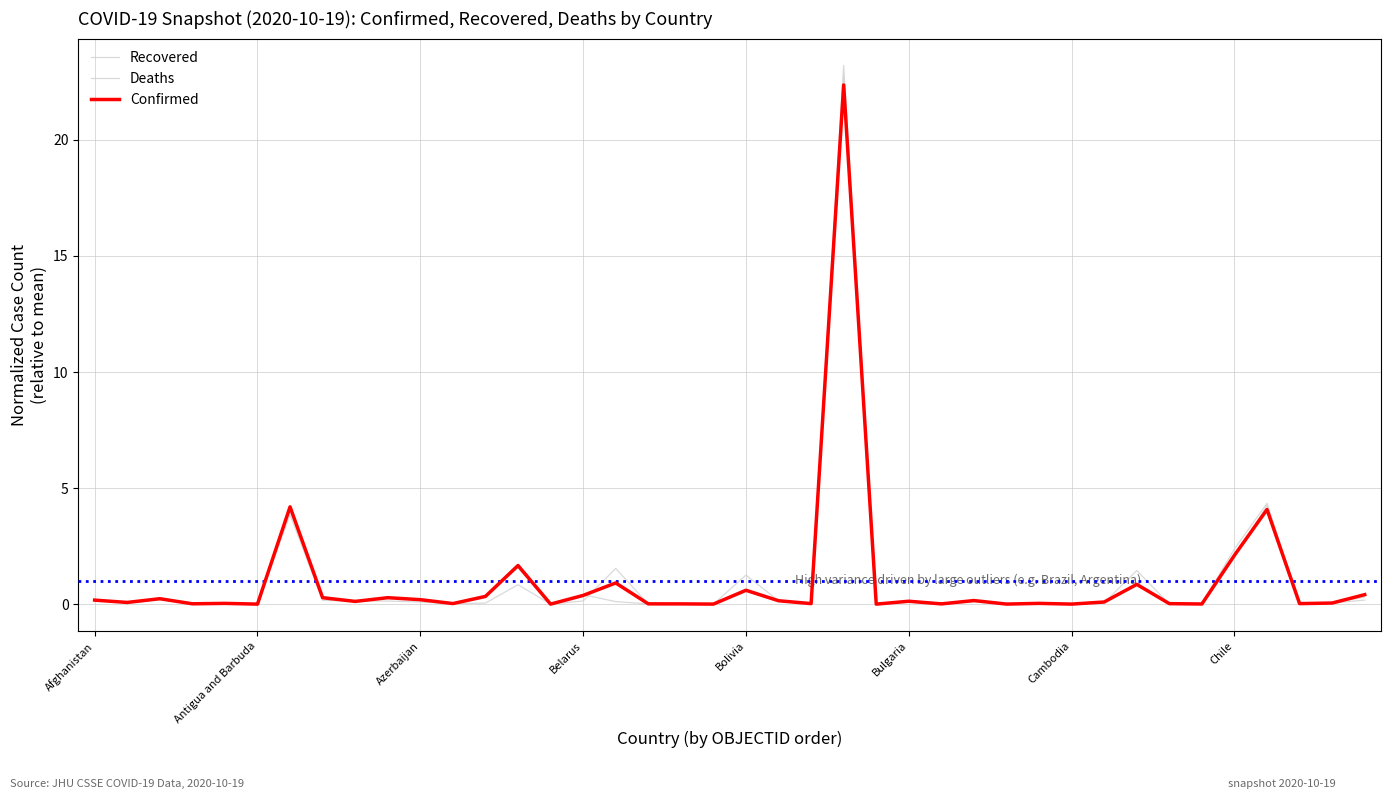

Does the chart display data point markers on the line(s)?

No